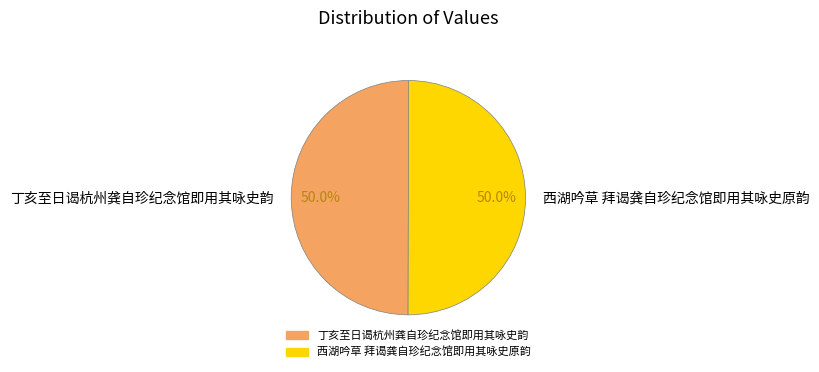

To the nearest percent, what portion does 丁亥至日谒杭州龚自珍纪念馆即用其咏史韵 represent?

50%